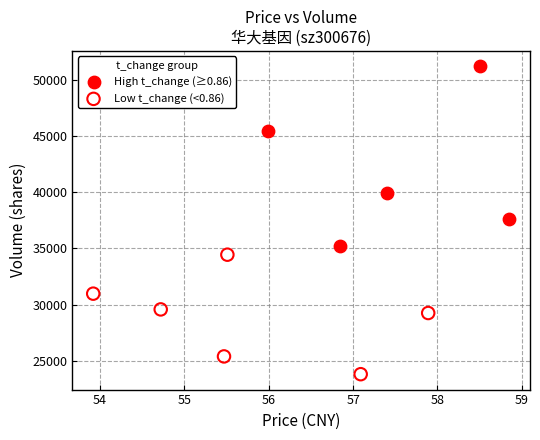

Which series has the widest spread of Y values?

High t_change (≥0.86)